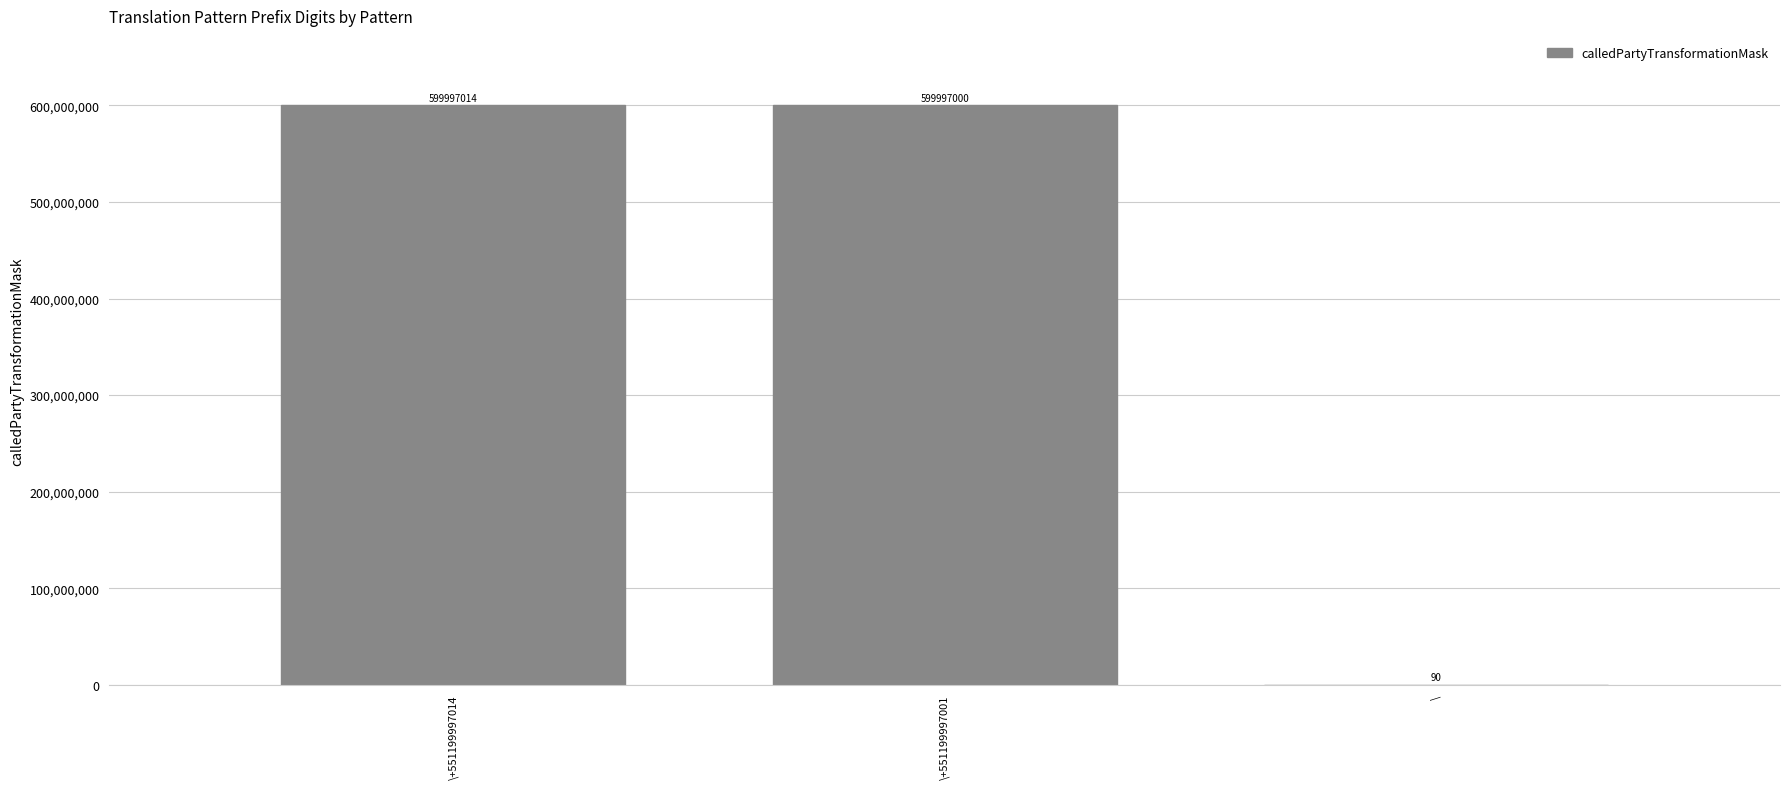

Is it true that the value at \+551199997001 is 822961843?

False